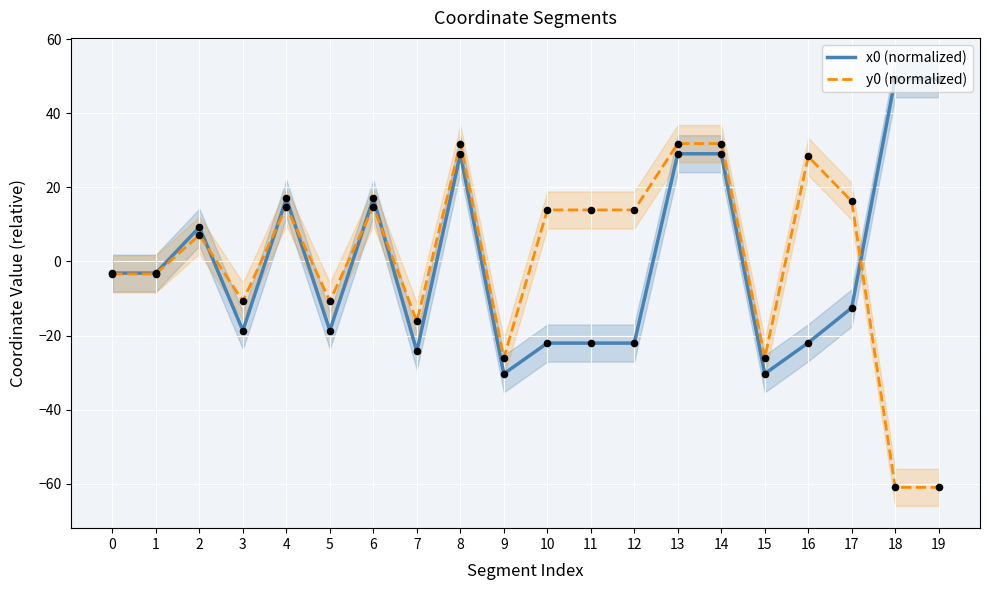

Which series has the largest total across all categories?

x0 (normalized)